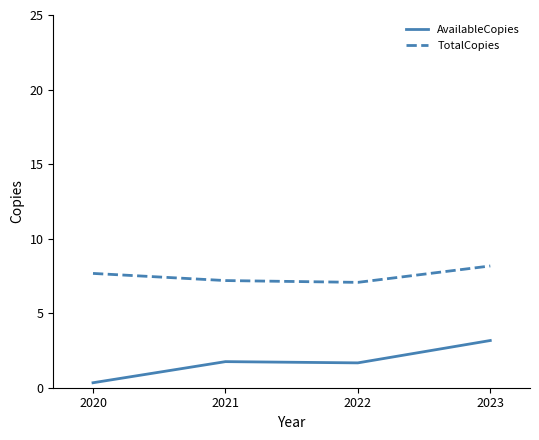

Is it true that AvailableCopies equals 0.9 at 2021?

False